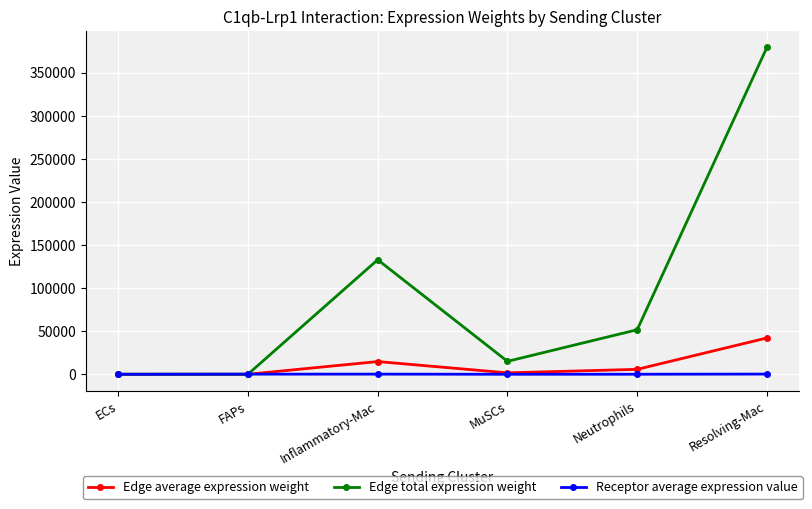

What position from the right is Inflammatory-Mac?

4